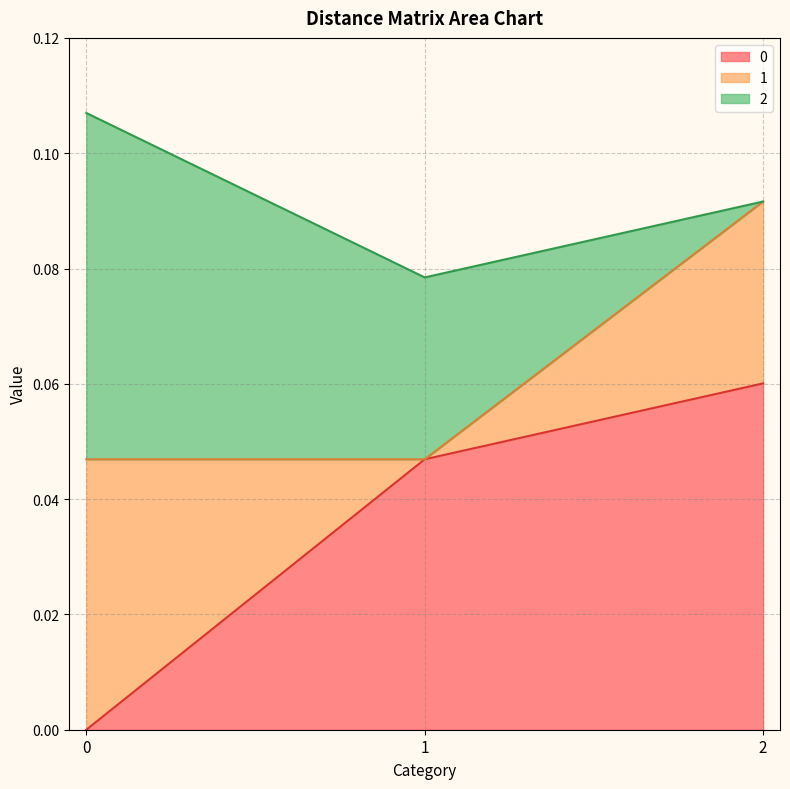

The 0 series shows 0.0 at 0. True or false?

True